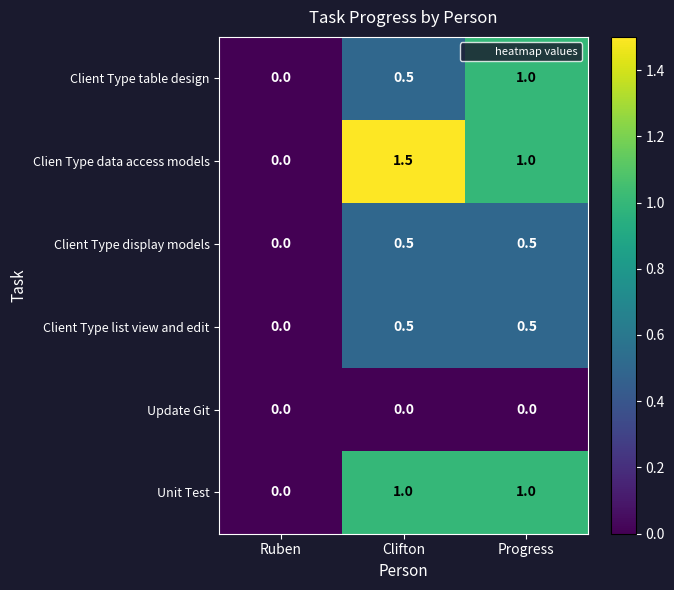

What is the total value across all series at Progress?

4.0